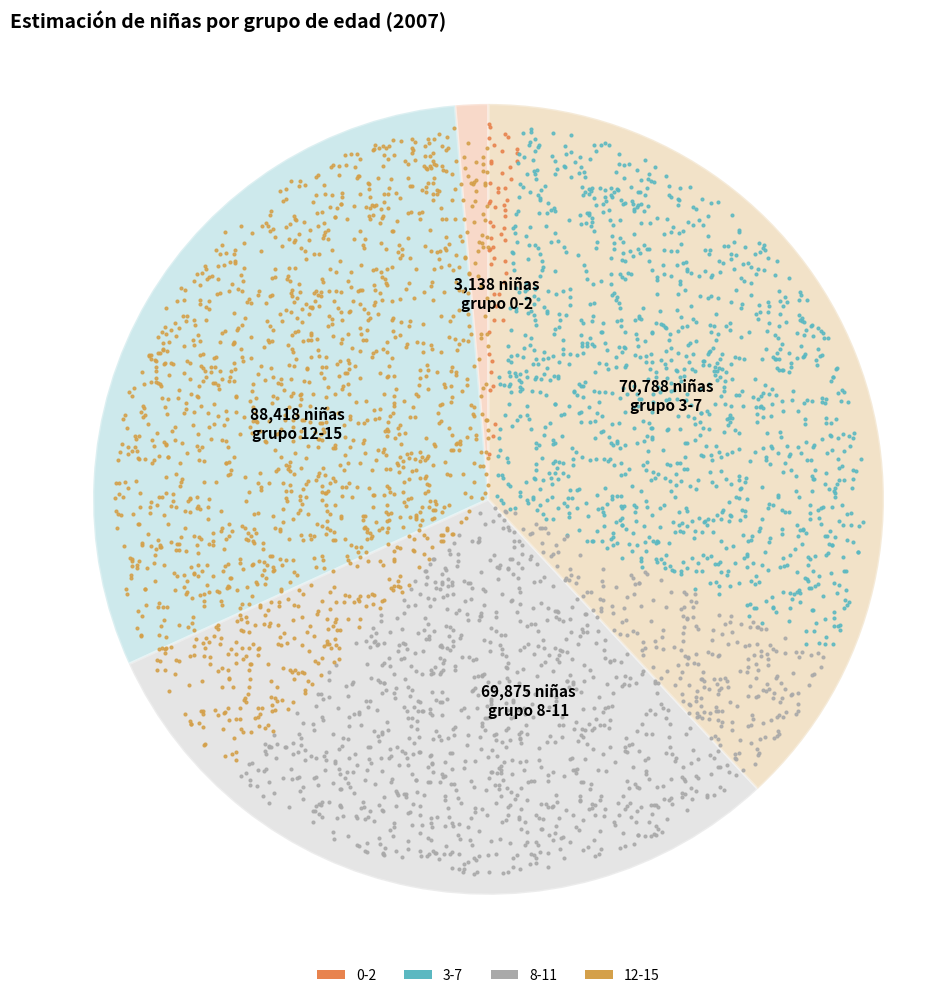

What percentage do 12-15 and 0-2 together represent?

39.4%